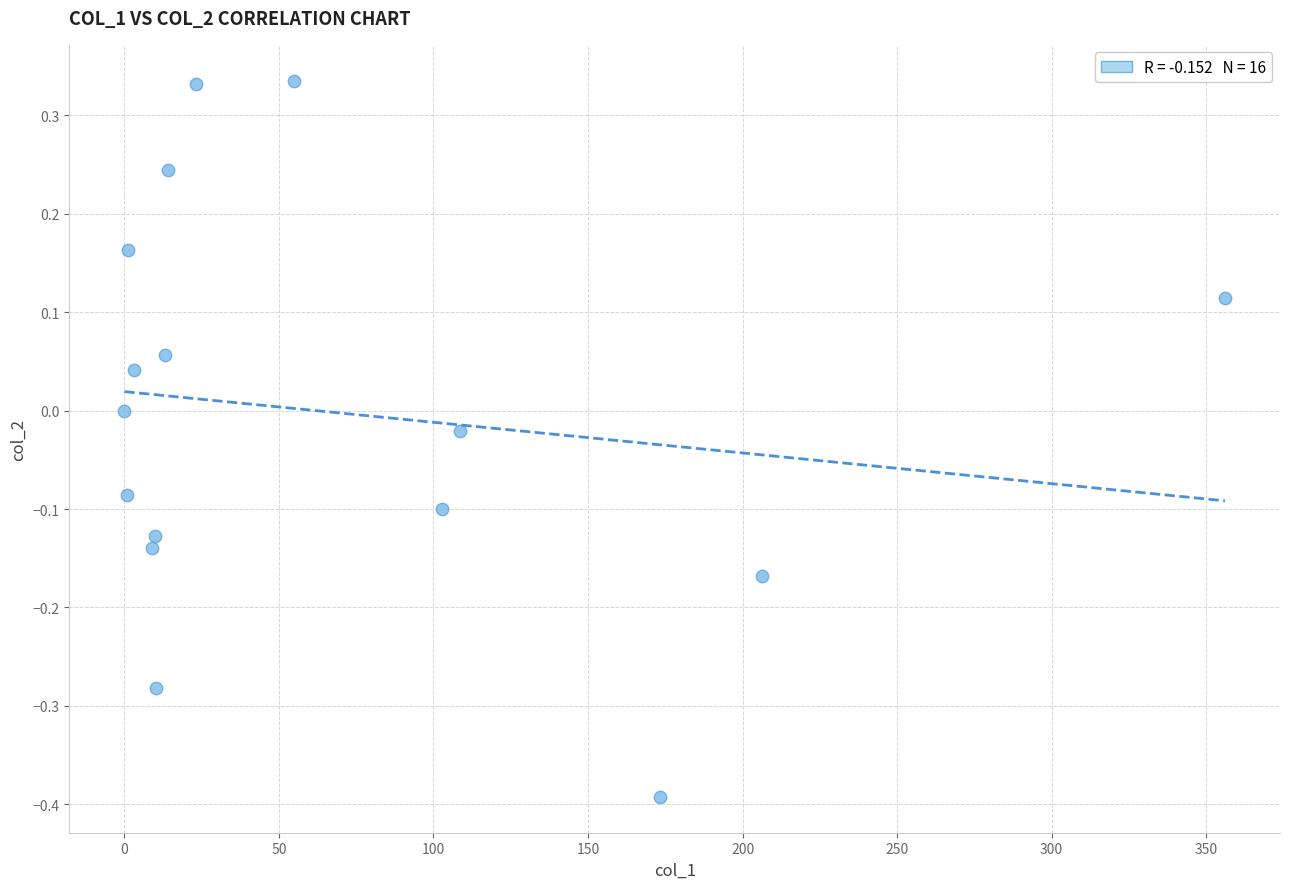

What is the range of Y values (max minus min)?

0.7